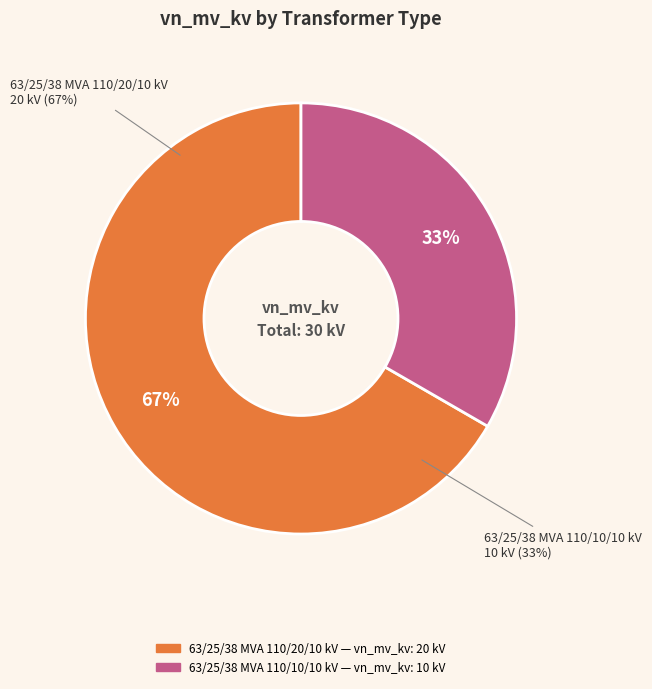

To the nearest percent, what is the difference between the 63/25/38 MVA 110/20/10 kV and 63/25/38 MVA 110/10/10 kV slice percentages?

33%